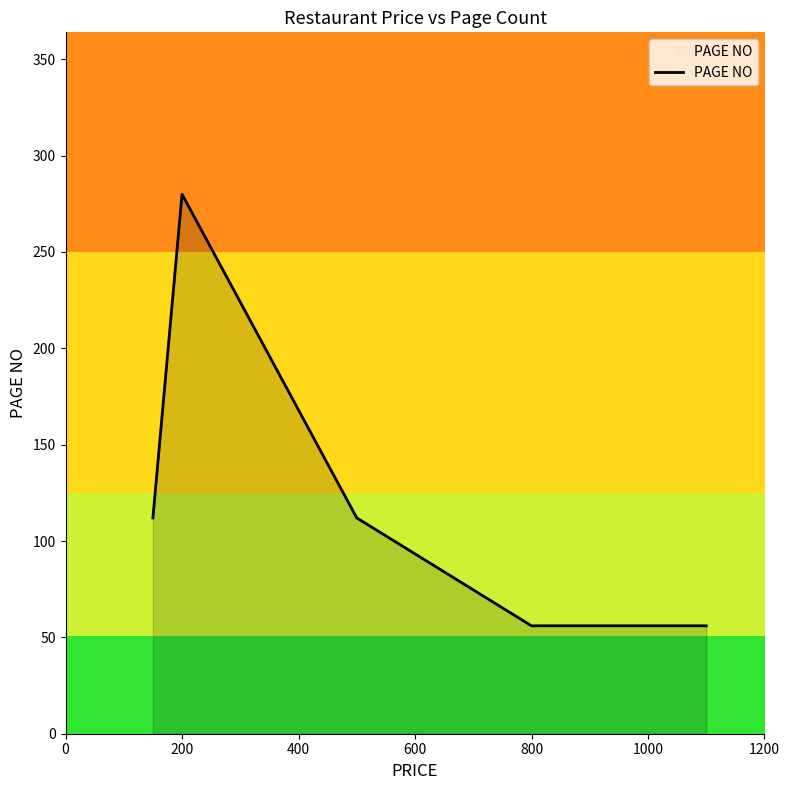

What is the minimum value shown in the chart?

56